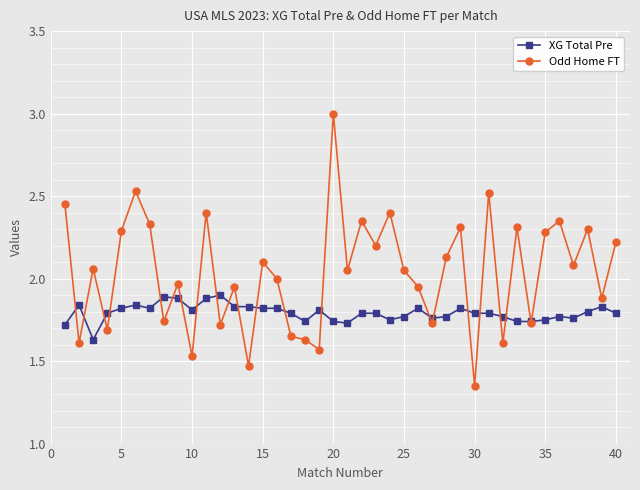

What is the greatest value displayed?

3.0